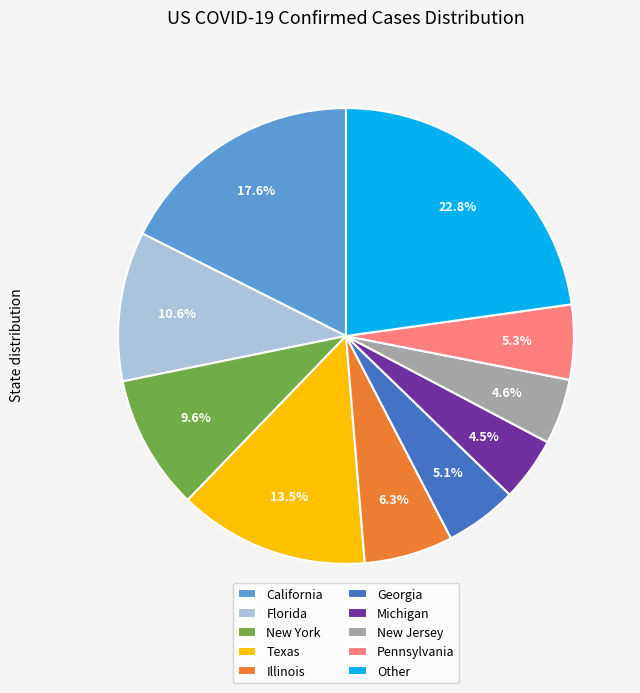

Which has a higher value, Other or Michigan?

Other